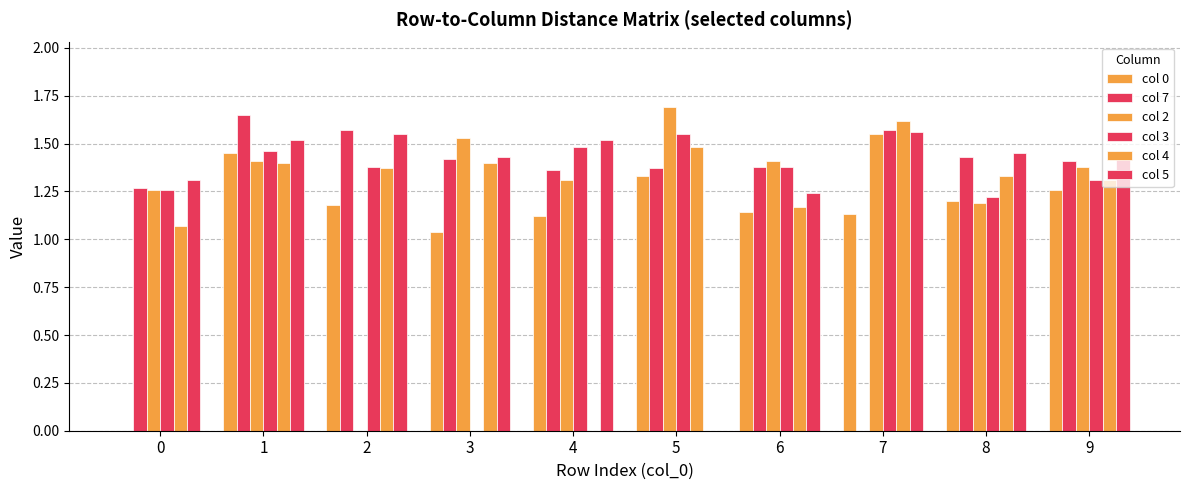

The value of col 7 at 7 is 0.7. True or false?

False